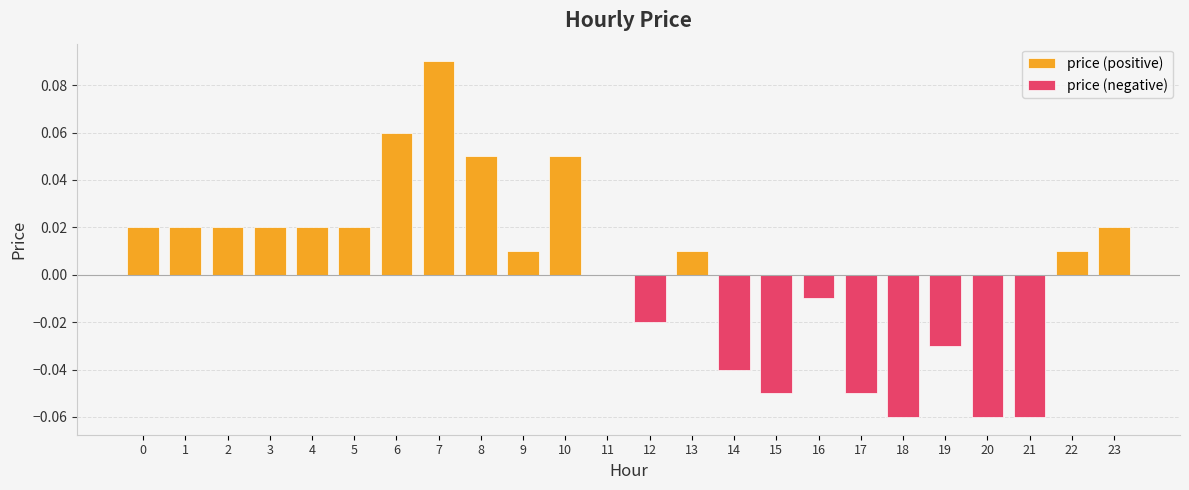

Rank the series by their maximum value, from lowest to highest.

price (negative), price (positive)